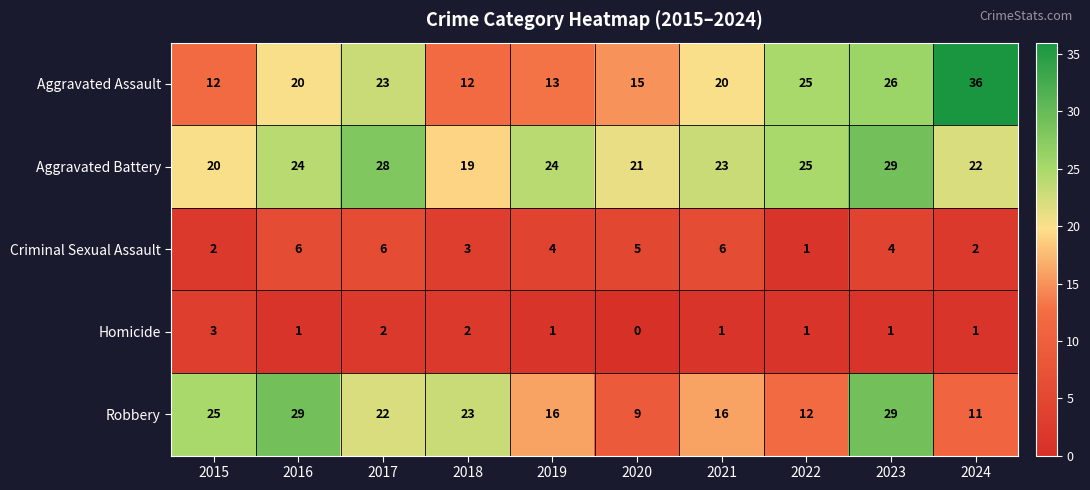

Which label corresponds to the largest value in the chart?

2024